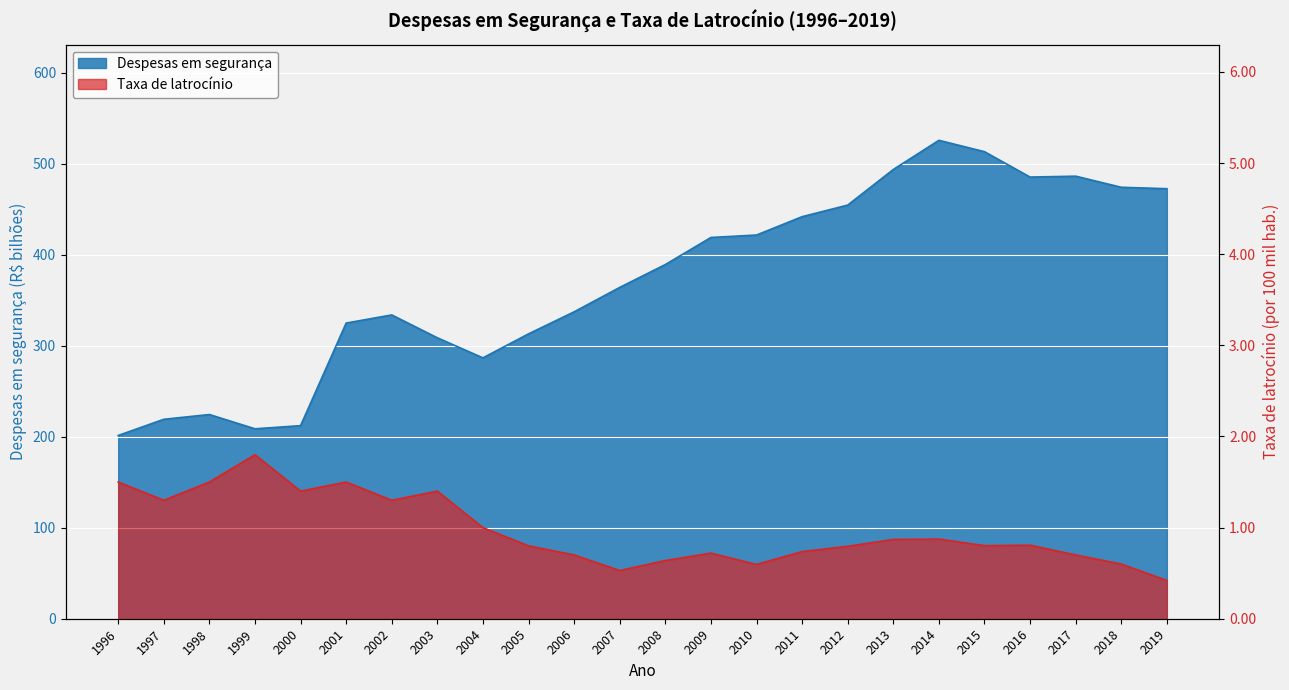

Which series changed the most between 2002 and 2012?

Despesas em segurança